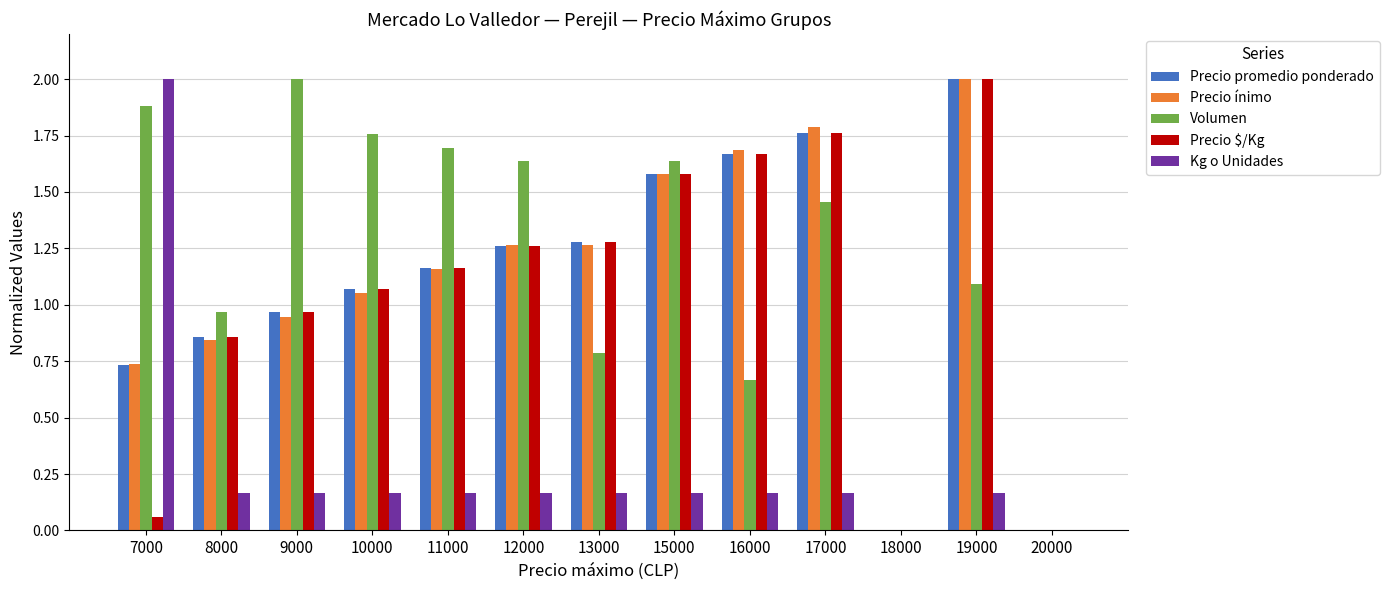

What is the total value across all series at 7000?

5.4